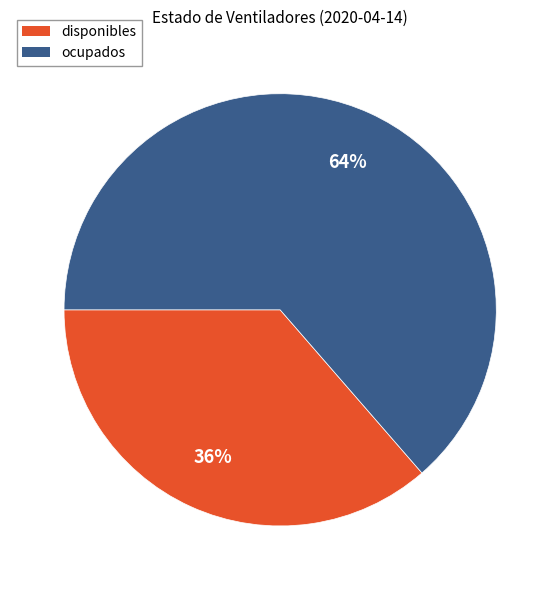

To the nearest percent, what portion does ocupados represent?

64%